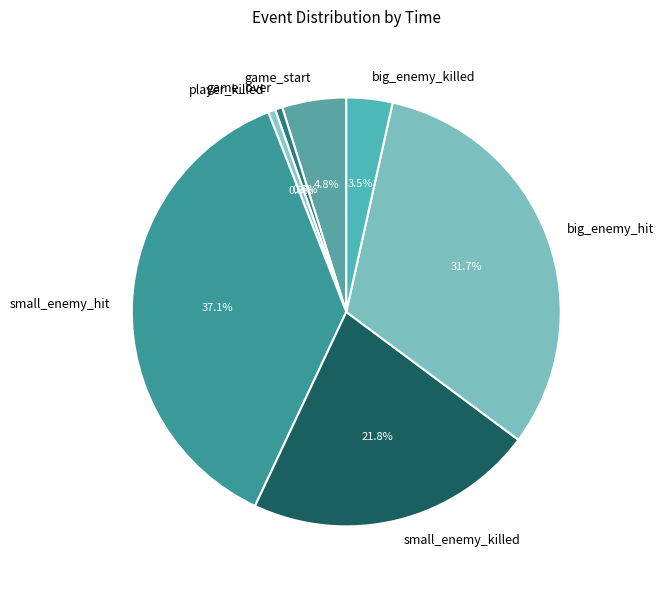

To the nearest percent, what is the difference between the largest and smallest slice percentages?

37%